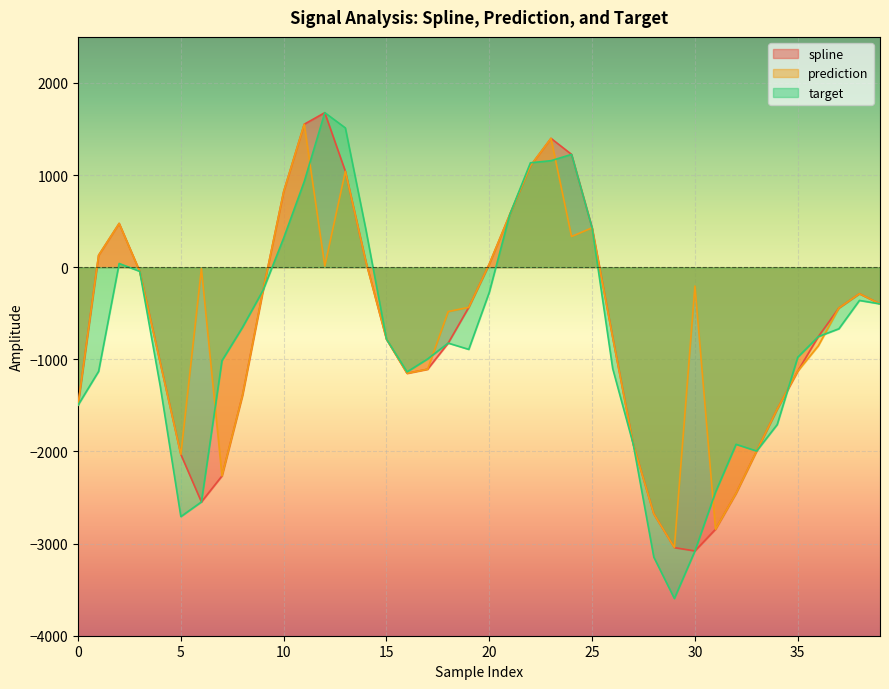

List the series in order of their peak value, highest first.

spline, target, prediction